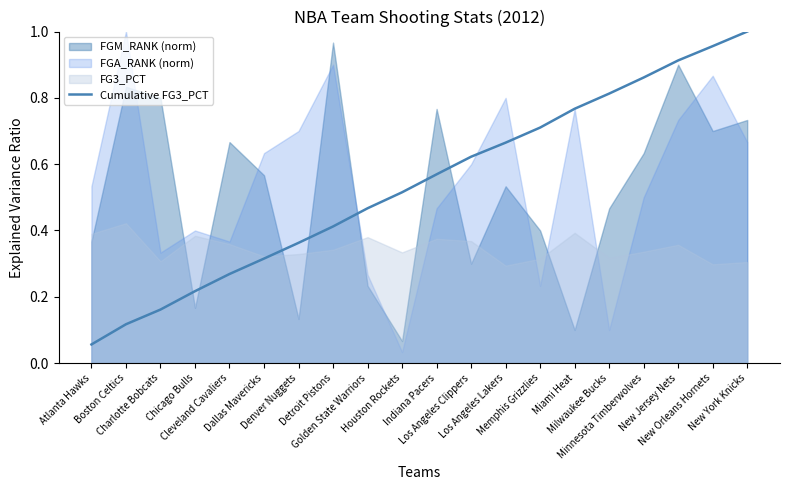

At which label is the value closest to 0?

Atlanta Hawks